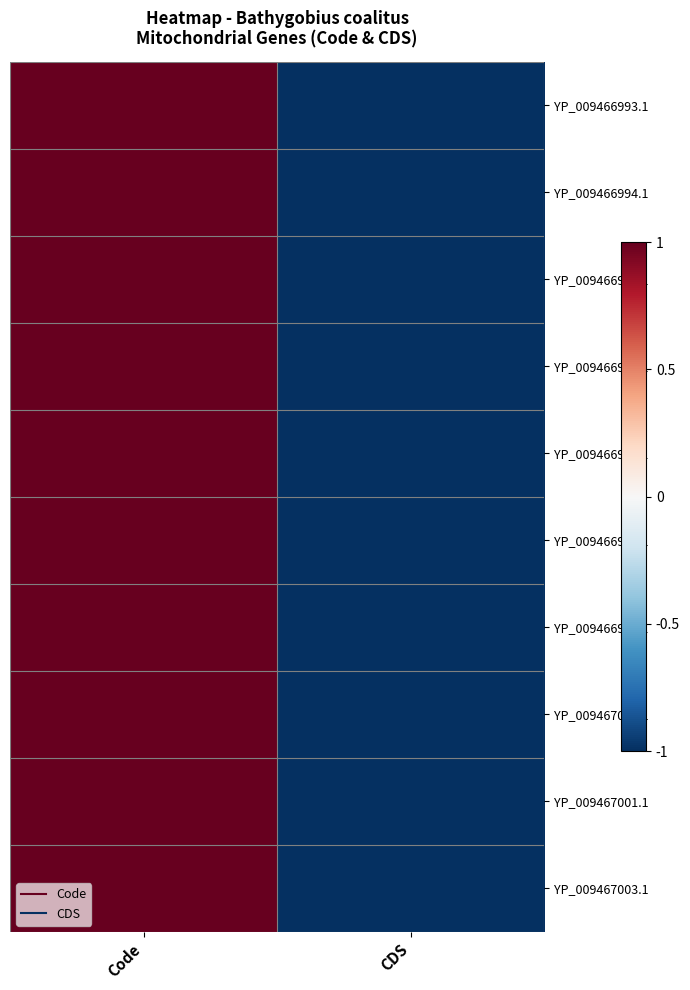

At Code, list the series in order from smallest to largest.

YP_009466993.1, YP_009466994.1, YP_009466995.1, YP_009466996.1, YP_009466997.1, YP_009466998.1, YP_009466999.1, YP_009467000.1, YP_009467001.1, YP_009467003.1